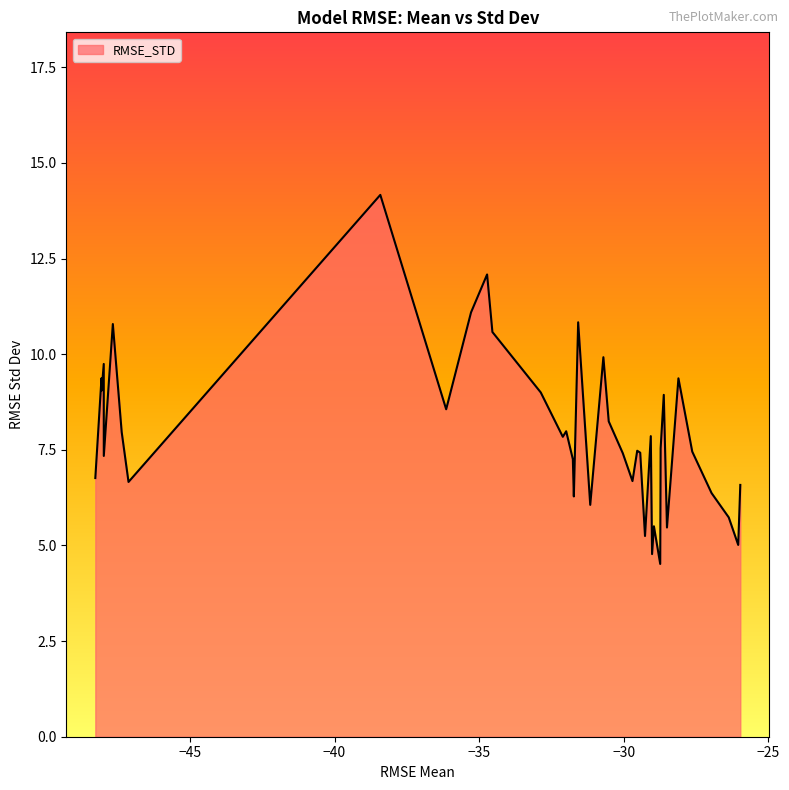

What is the smallest value displayed?

4.5